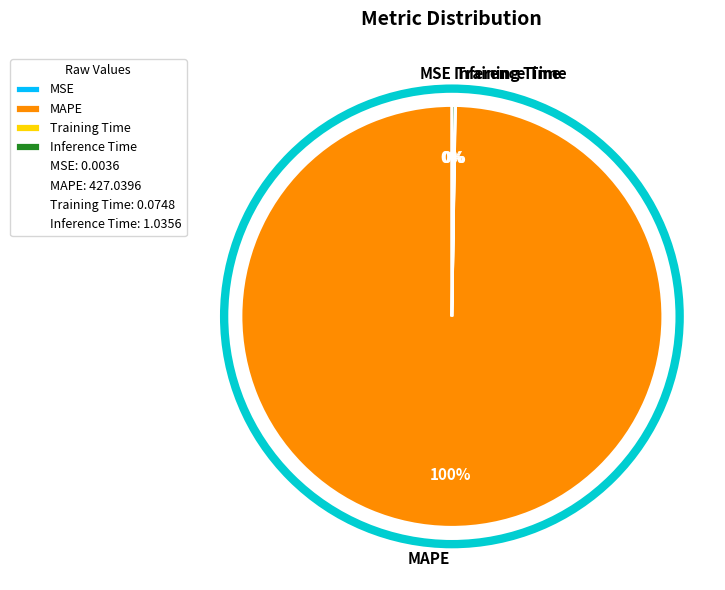

Does MAPE represent more than half of the total?

Yes